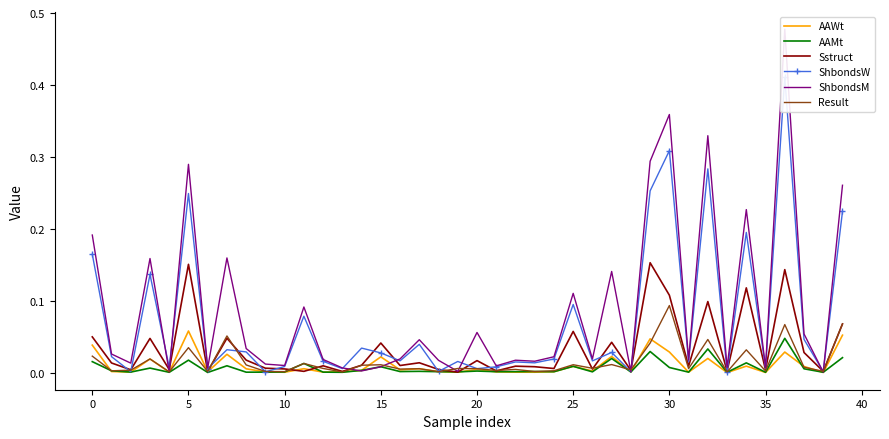

In ShbondsW, how many points are higher than both neighbors (excluding endpoints)?

14